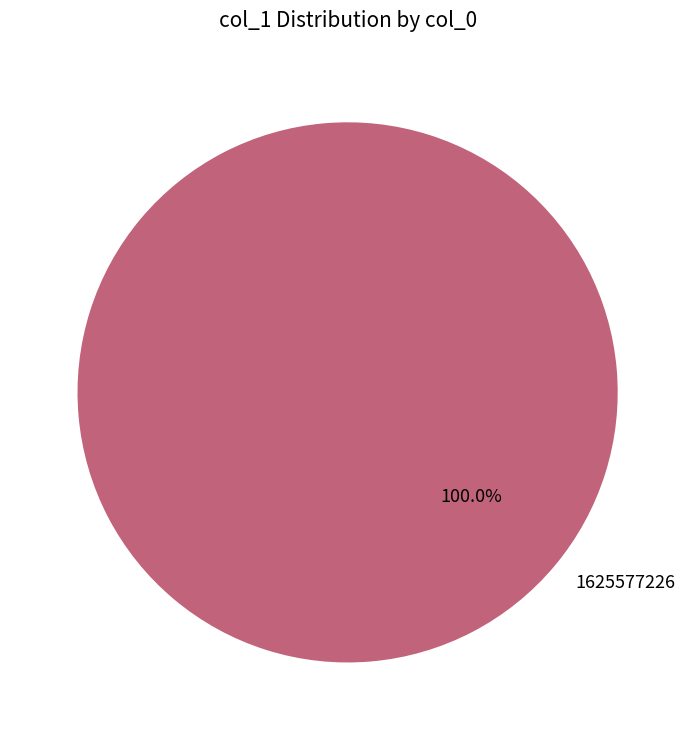

Rank the categories by value from highest to lowest.

1625577226